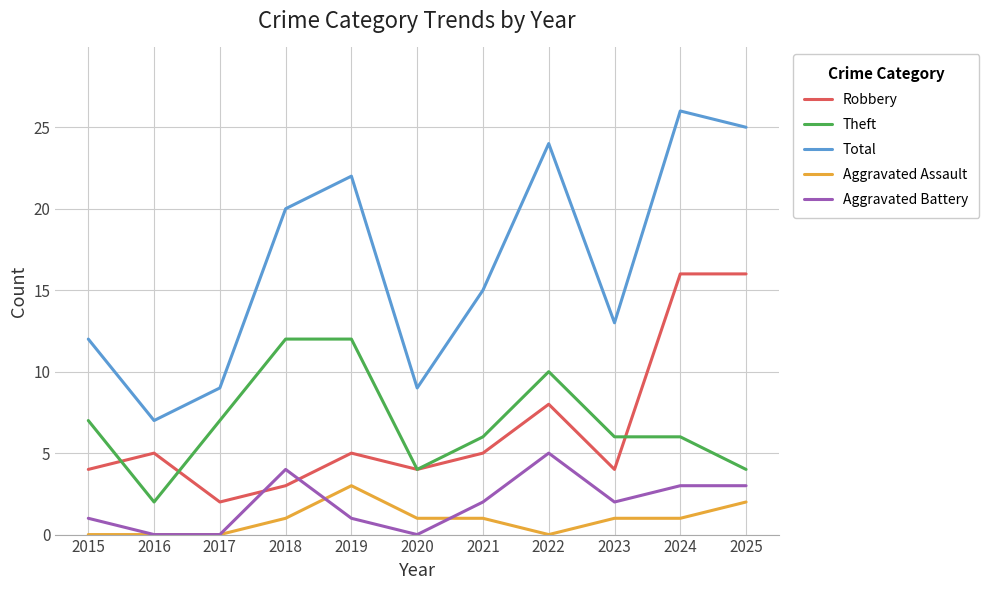

Which series has the largest total across all categories?

Total